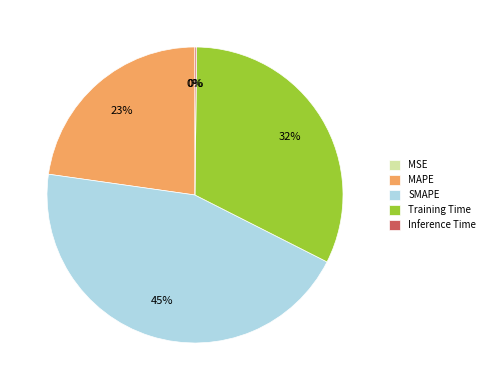

Do MAPE and Training Time together represent more than half of the pie?

Yes